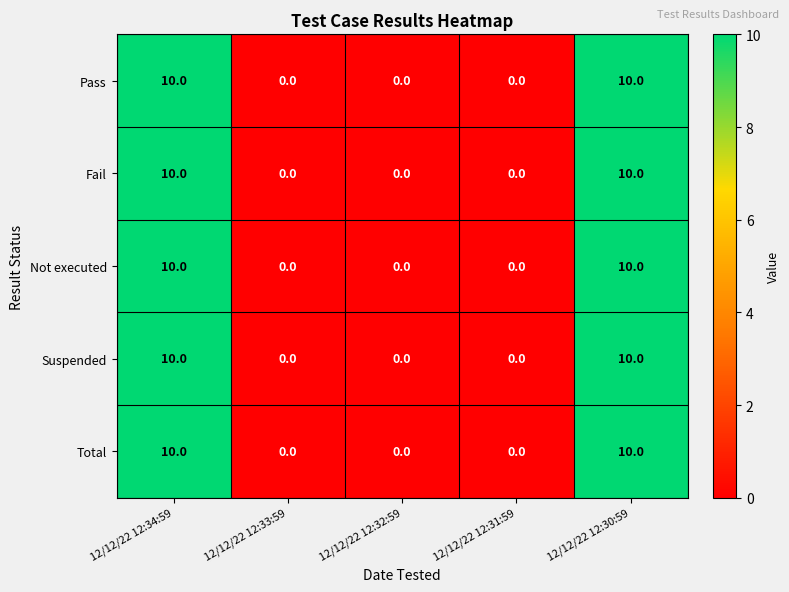

Reading left to right, what are all the values shown in this chart?

Pass: 12/12/22 12:34:59=10	12/12/22 12:33:59=0	12/12/22 12:32:59=0	12/12/22 12:31:59=0	12/12/22 12:30:59=10
Fail: 12/12/22 12:34:59=10	12/12/22 12:33:59=0	12/12/22 12:32:59=0	12/12/22 12:31:59=0	12/12/22 12:30:59=10
Not executed: 12/12/22 12:34:59=10	12/12/22 12:33:59=0	12/12/22 12:32:59=0	12/12/22 12:31:59=0	12/12/22 12:30:59=10
Suspended: 12/12/22 12:34:59=10	12/12/22 12:33:59=0	12/12/22 12:32:59=0	12/12/22 12:31:59=0	12/12/22 12:30:59=10
Total: 12/12/22 12:34:59=10	12/12/22 12:33:59=0	12/12/22 12:32:59=0	12/12/22 12:31:59=0	12/12/22 12:30:59=10